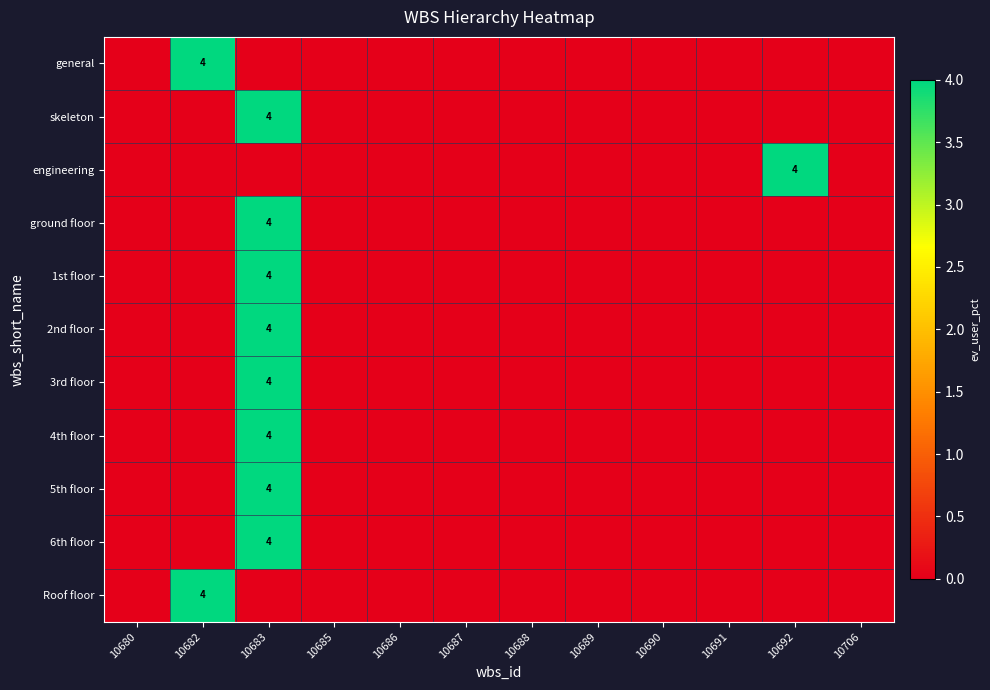

Which series has the largest total across all categories?

general